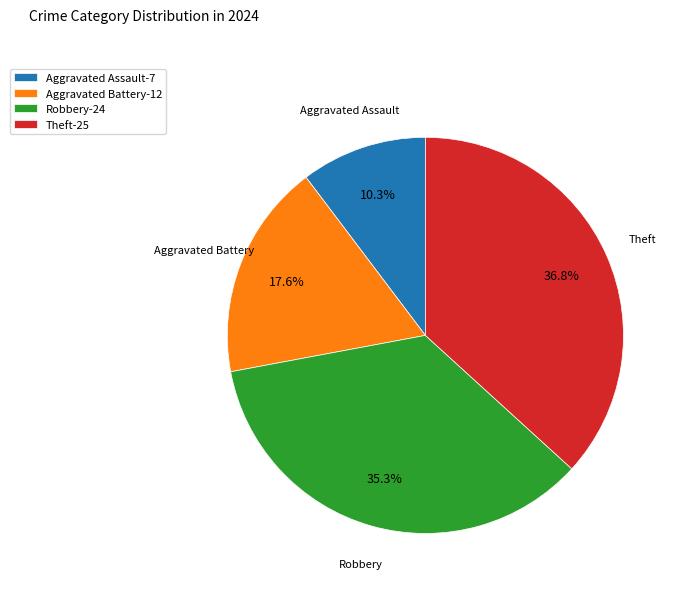

Rank the categories by value from highest to lowest.

Theft, Robbery, Aggravated Battery, Aggravated Assault